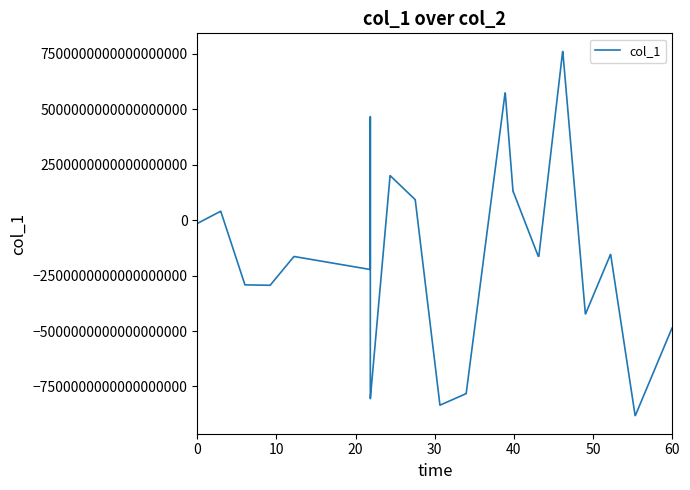

Reading right to left, what are all the values shown in this chart?

-4860788144937759744	-4860788144937759744	-8810266951646481408	-8810266951646481408	-1546710589465491968	-1546710589465491968	-4225328776756685824	-4225328776756685824	7607643768783305728	7607643768783305728	-1627405832405125632	-1627405832405125632	1292680672266130944	1292680672266130944	5738179606896996352	5738179606896996352	-7825593207412654080	-7825593207412654080	-8340722277768573952	-8340722277768573952	929625905989955328	929625905989955328	2010801268081966336	2010801268081966336	-8048164583399902208	-8048164583399902208	4674024585576527872	4674024585576527872	-2223596279827931136	-2223596279827931136	-1637437143484364800	-1637437143484364800	-2935869120546288640	-2935869120546288640	-2916821320260943872	-2916821320260943872	404433025842136064	404433025842136064	-146841658379673856	-146841658379673856